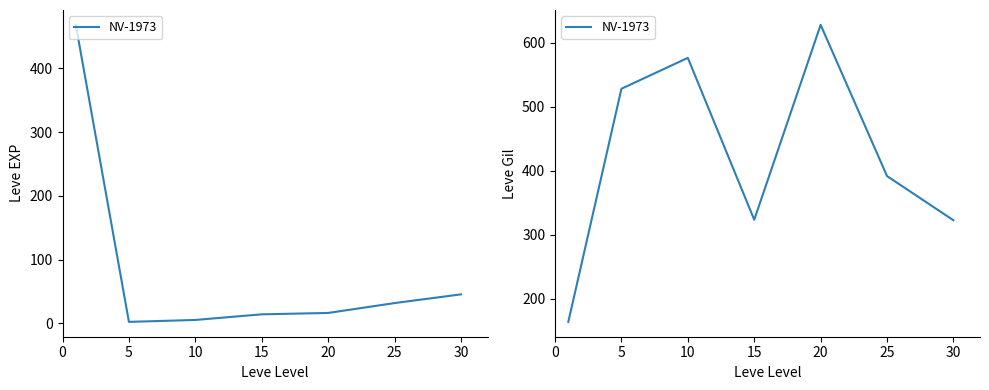

List the labels in order of value, largest first.

20, 10, 5, 25, 15, 30, 0